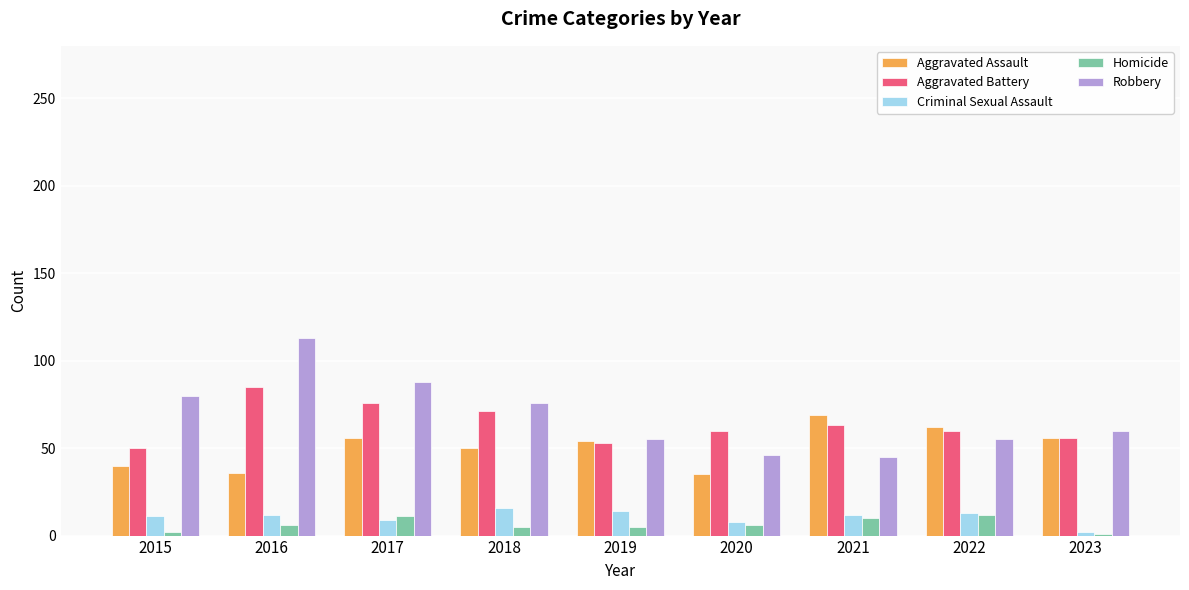

At which category is the sum across all series the highest?

2016